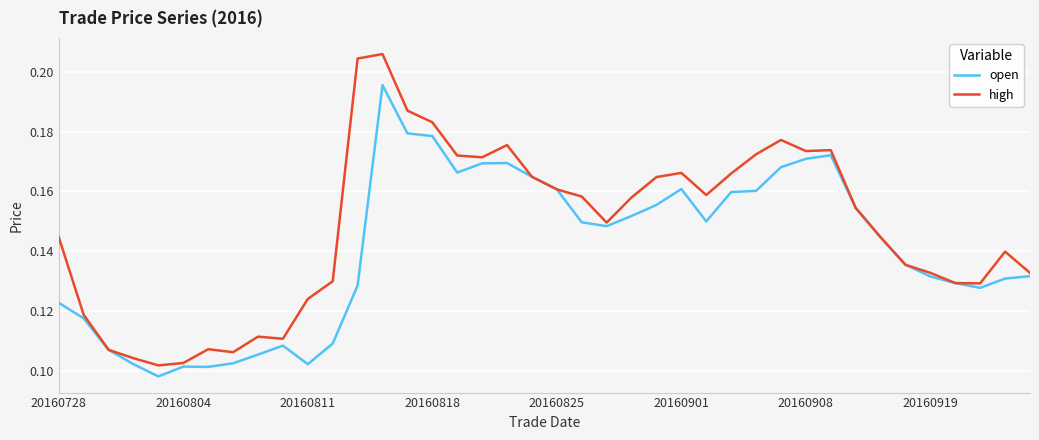

List the series in order of their peak value, highest first.

high, open